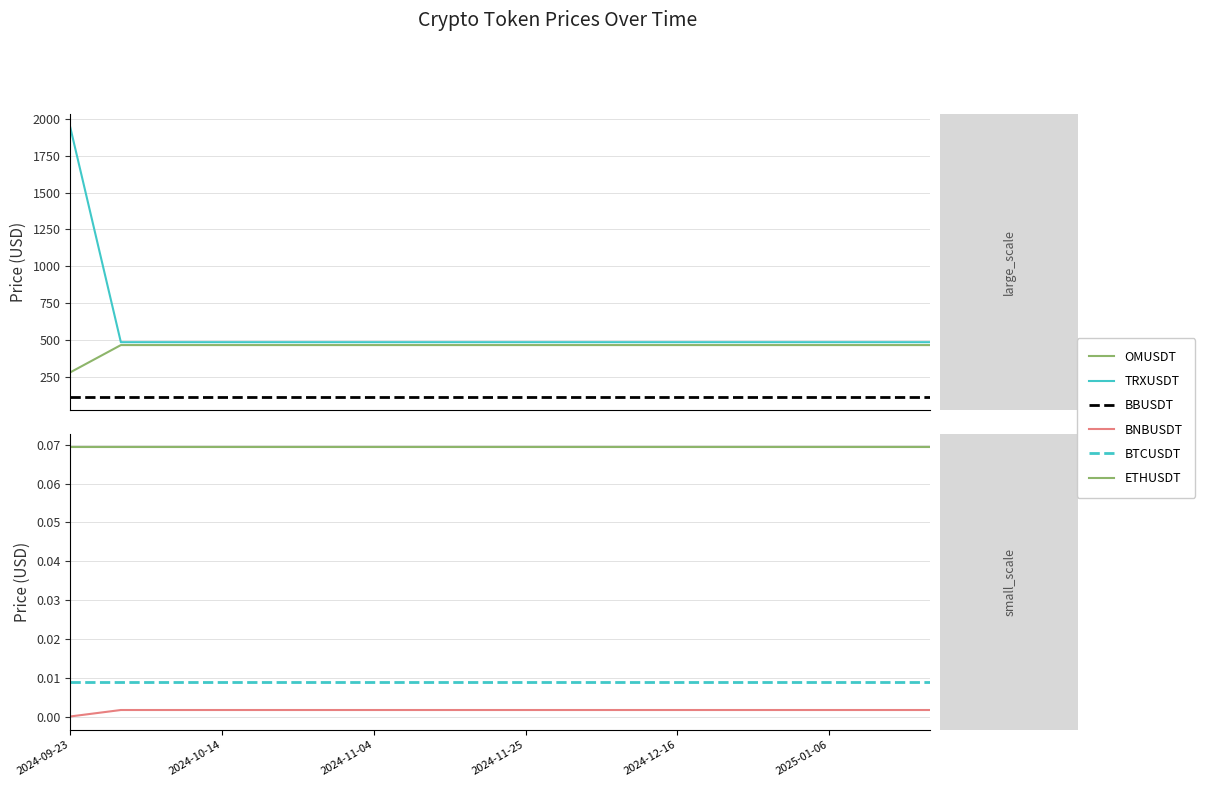

At which label is TRXUSDT closest to 1213?

2024-10-14